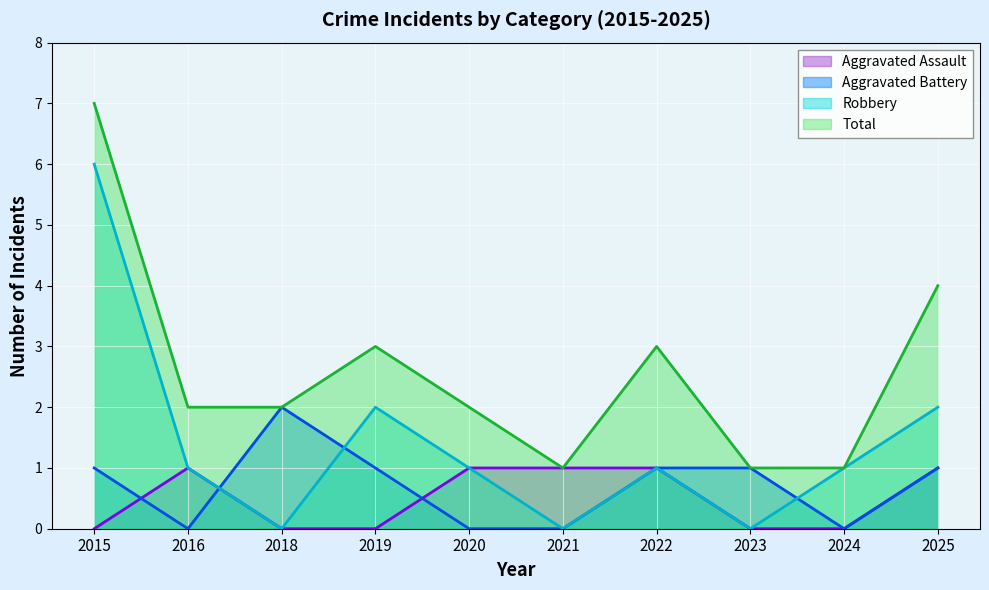

How many categories are shown in the chart?

10